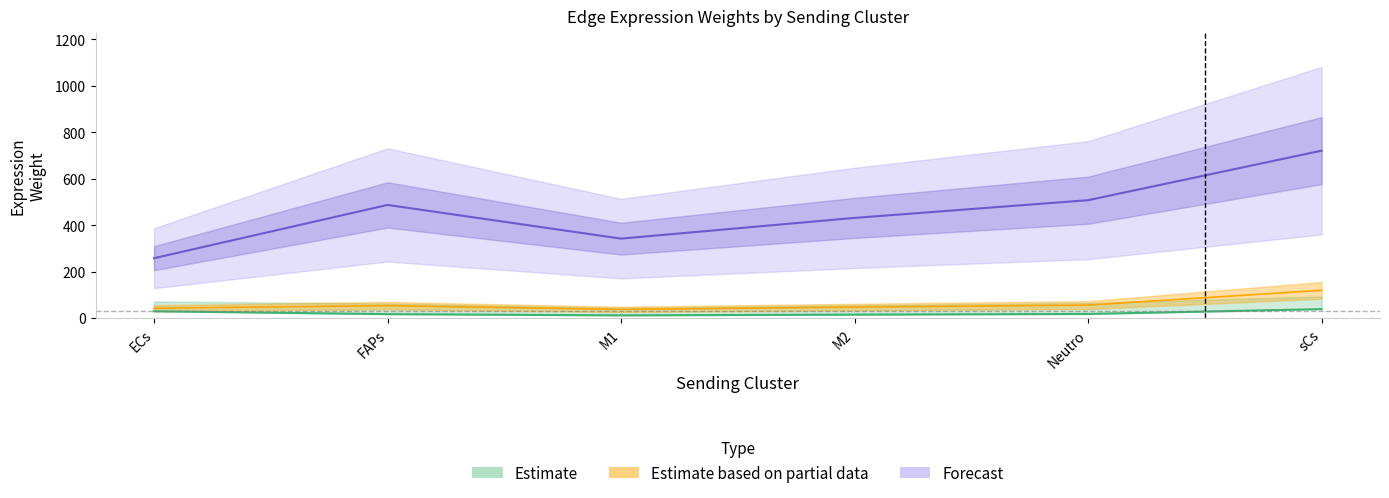

Read the Ligand average expression value value at M2.

15.6